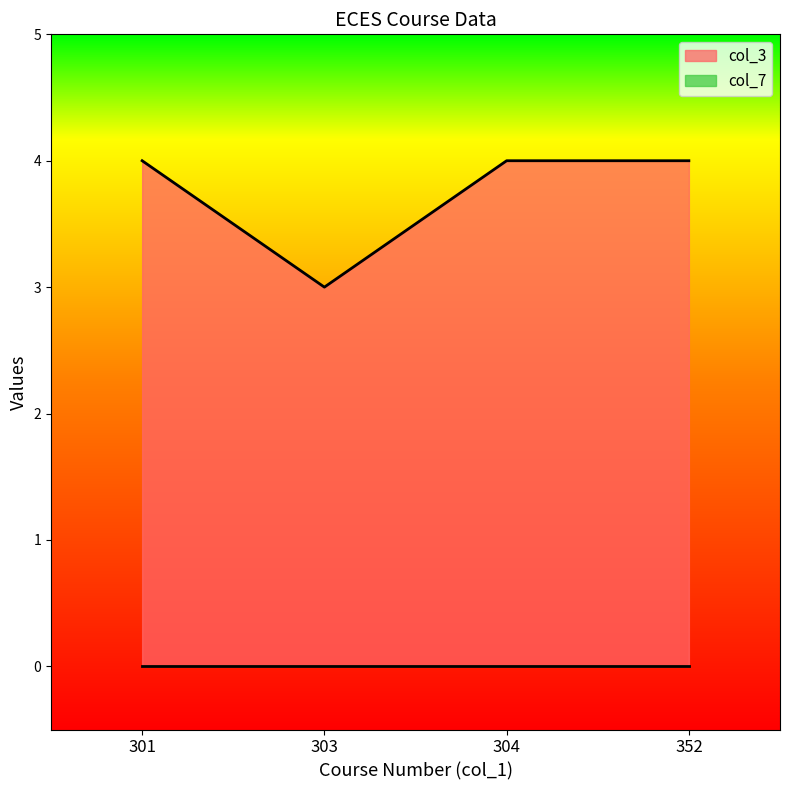

Rank the categories by value from highest to lowest.

301, 304, 352, 303